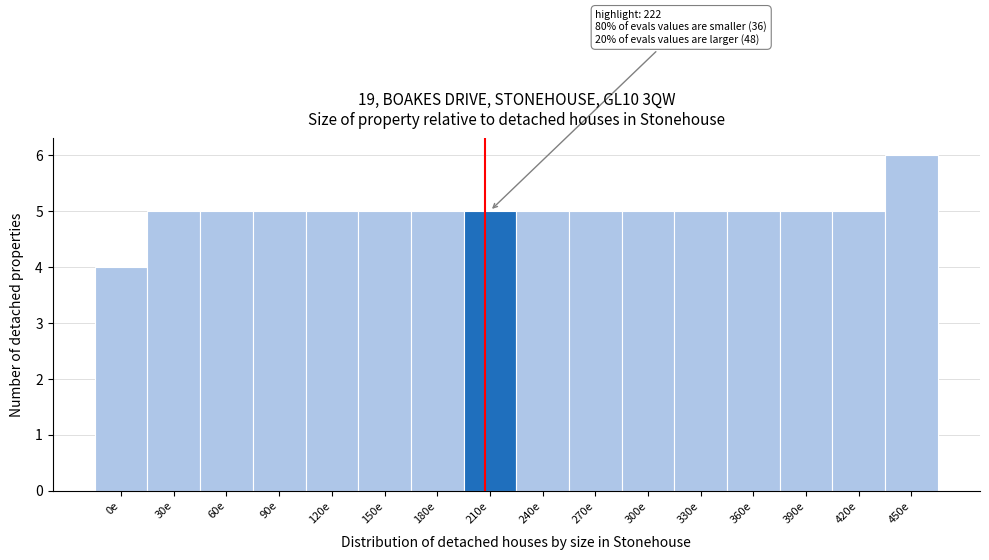

Reading left to right, transcribe all the data shown in this chart.

0e=4	30e=5	60e=5	90e=5	120e=5	150e=5	180e=5	210e=5	240e=5	270e=5	300e=5	330e=5	360e=5	390e=5	420e=5	450e=6